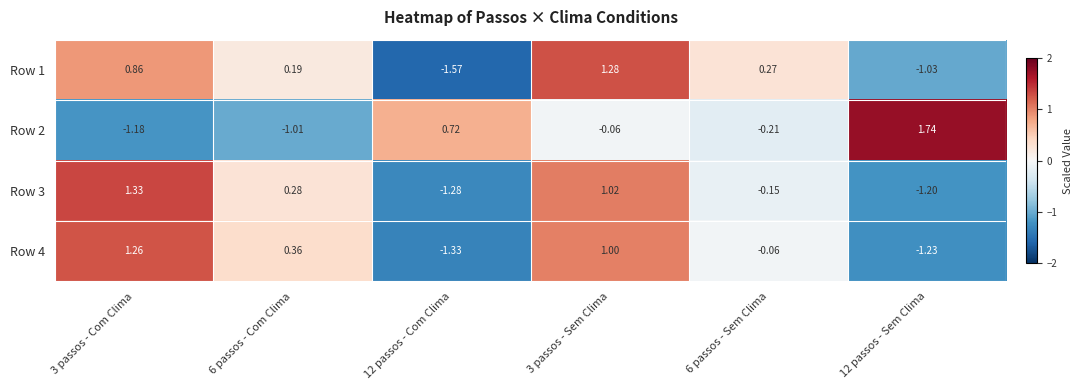

Is the value of Row 4 at 6 passos - Com Clima greater than the value of Row 1 at 12 passos - Com Clima?

Yes